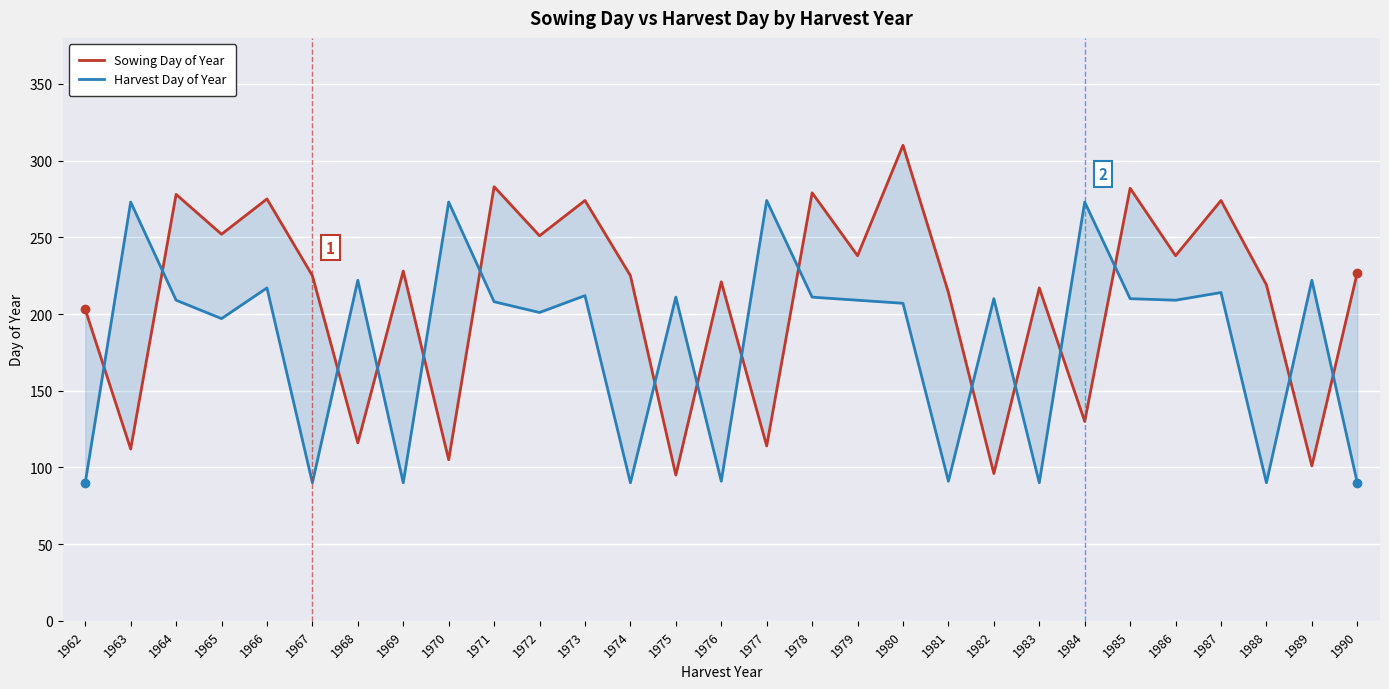

Reading left to right, what are all the values shown in this chart?

Sowing Day of Year: 203	112	278	252	275	225	116	228	105	283	251	274	225	95	221	114	279	238	310	214	96	217	130	282	238	274	219	101	227
Harvest Day of Year: 90	273	209	197	217	90	222	90	273	208	201	212	90	211	91	274	211	209	207	91	210	90	273	210	209	214	90	222	90